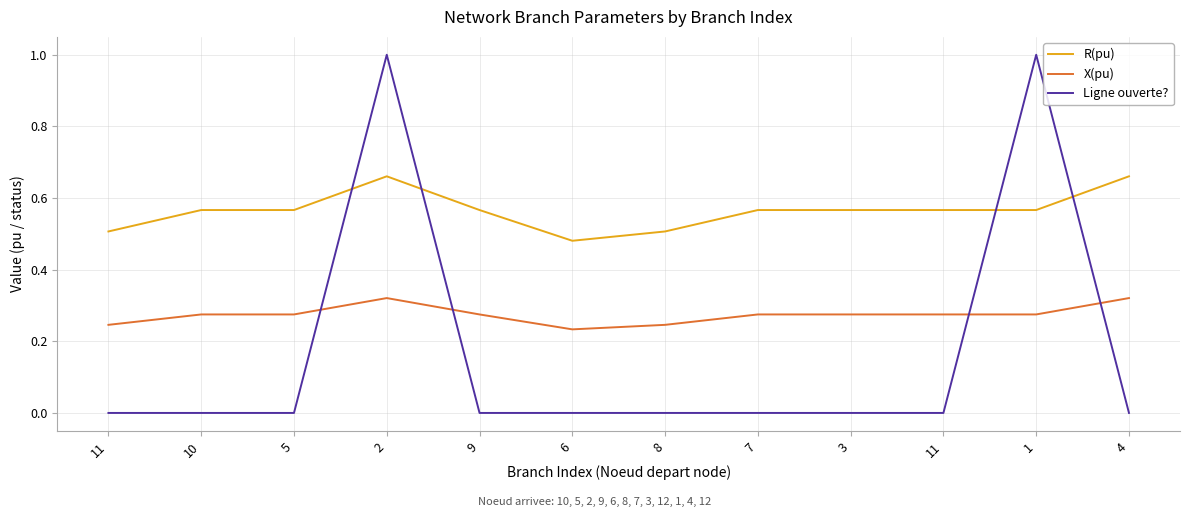

How many interior local valleys does the R(pu) series have?

1